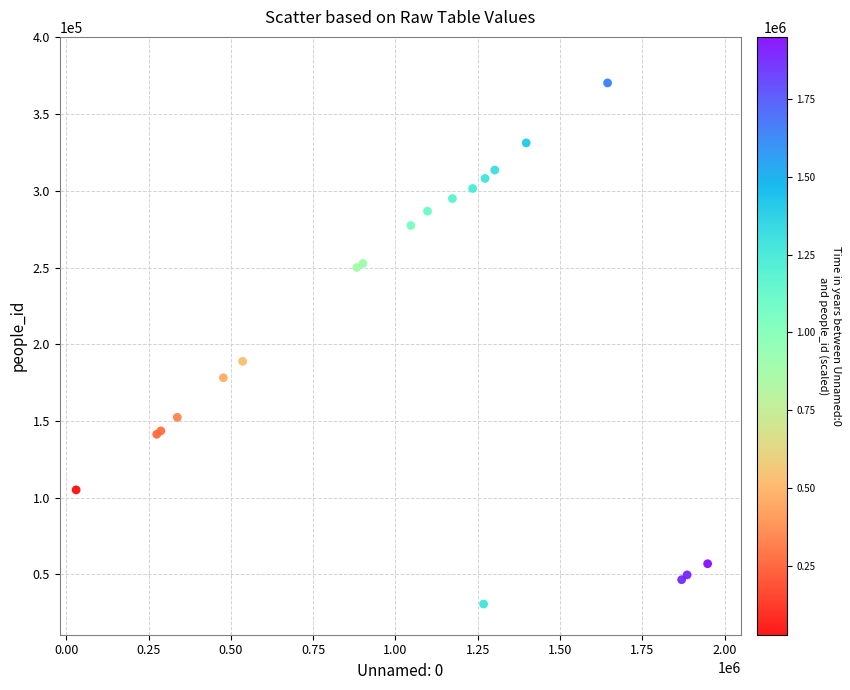

What Y value in the scatter plot is closest to 200498?

188873